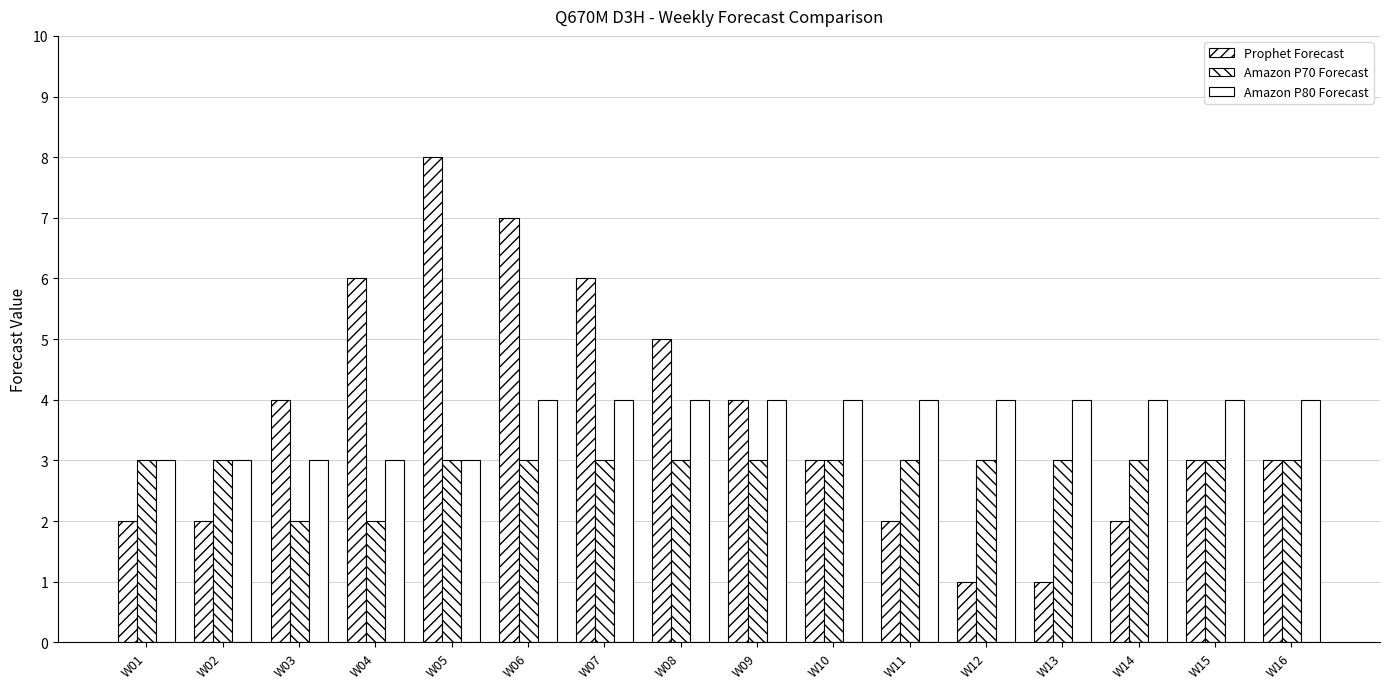

Count the number of data series in this chart.

3